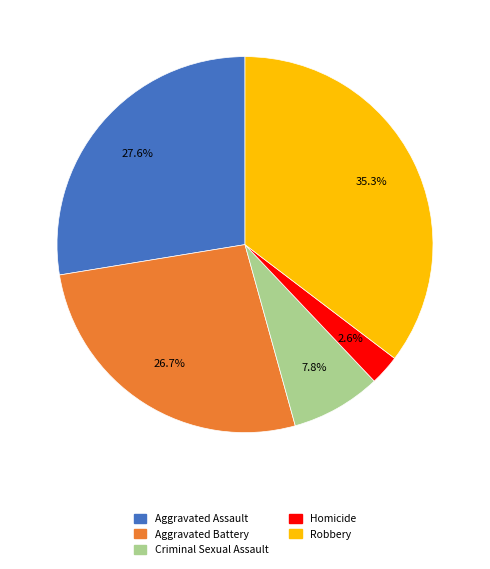

Rank the categories by value from highest to lowest.

Robbery, Aggravated Assault, Aggravated Battery, Criminal Sexual Assault, Homicide